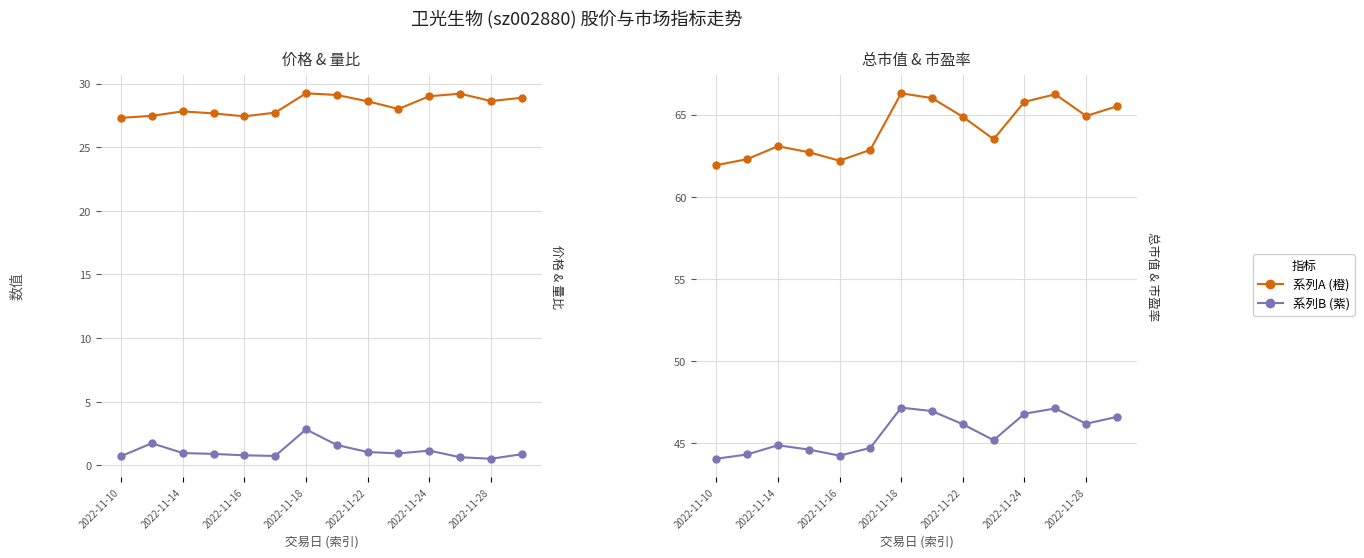

True or false: 价格 and 市盈率 intersect in this chart.

False